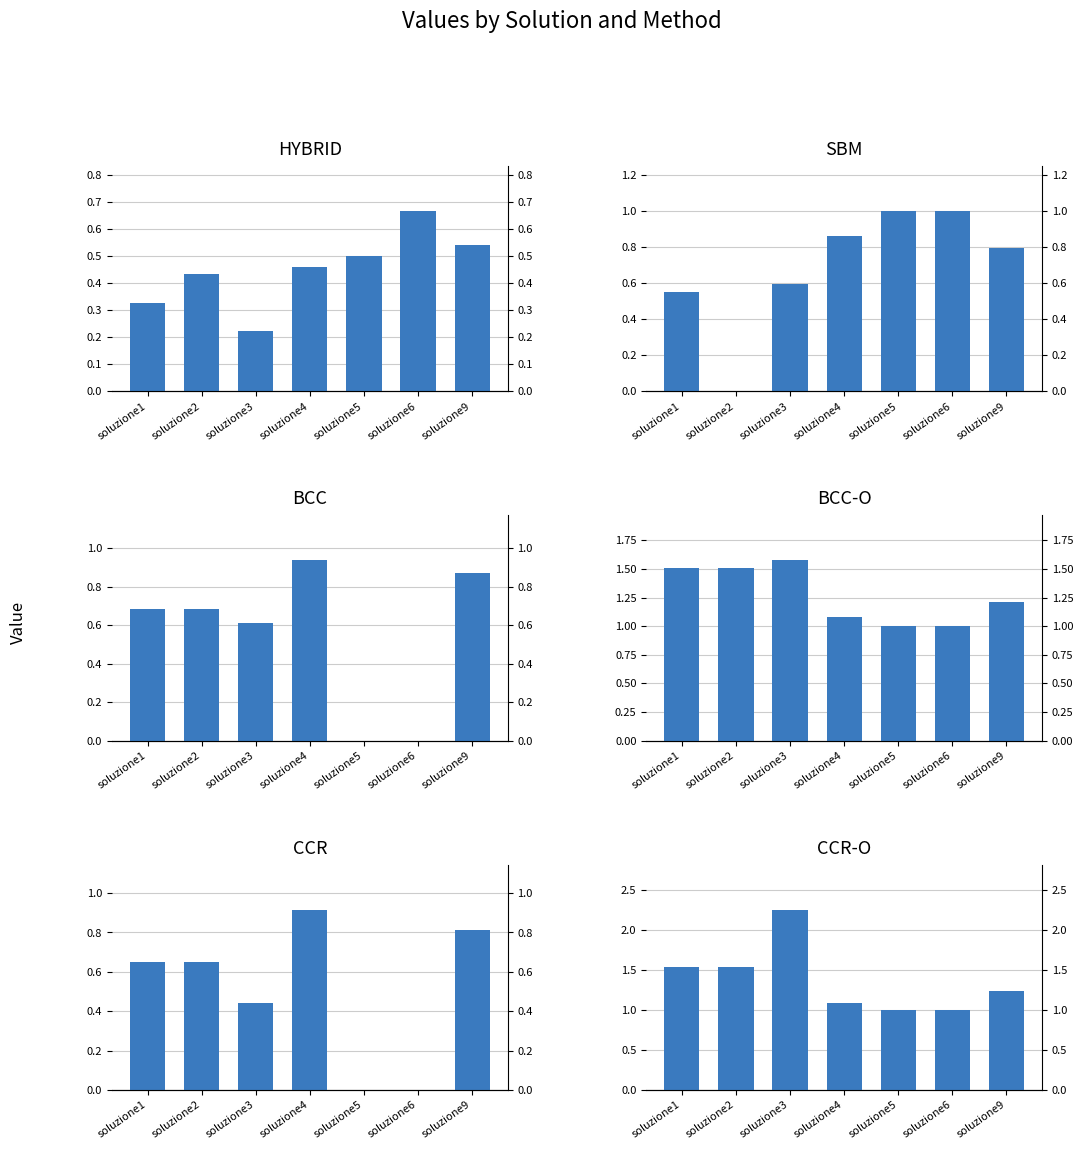

Which series has the largest total across all categories?

CCR-O